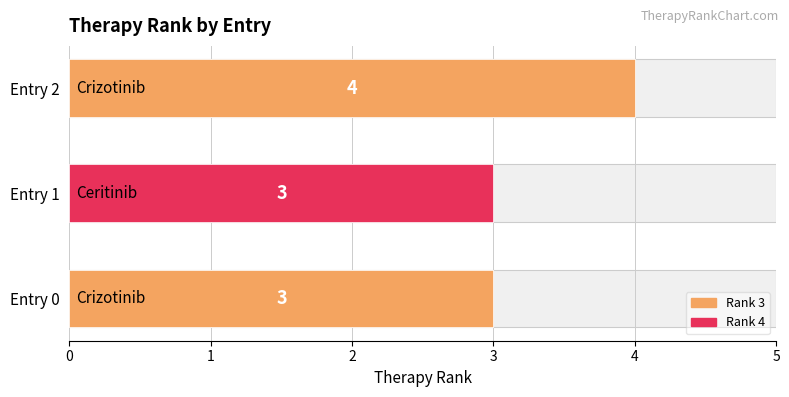

The chart shows a value of 3 at 1. True or false?

True